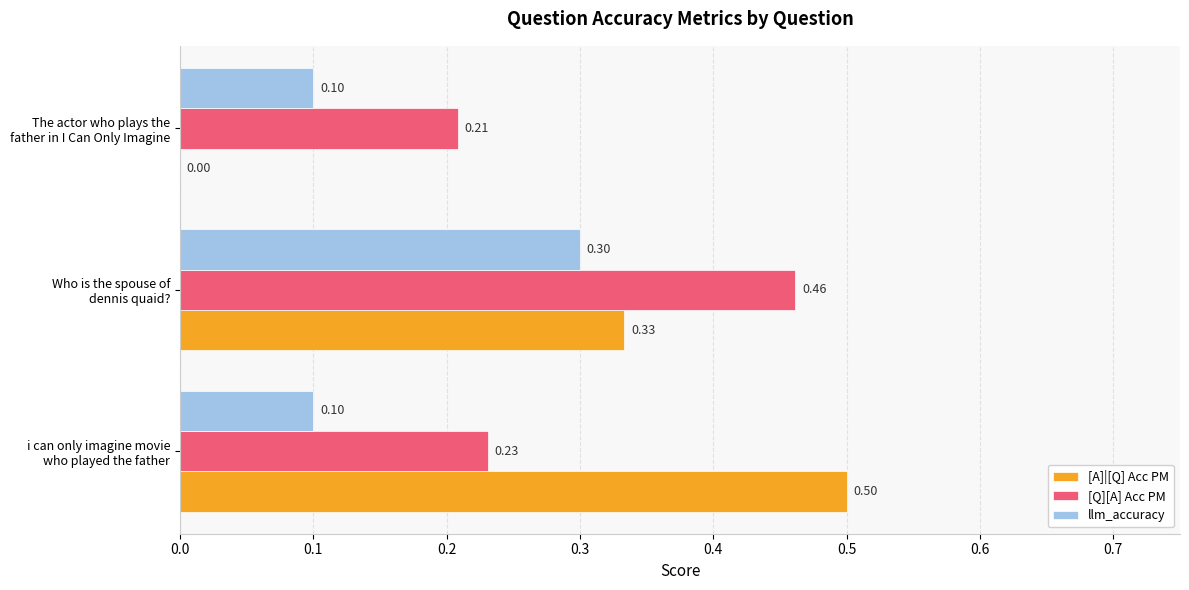

Which series has the largest range (max minus min)?

[A]|[Q] Acc PM